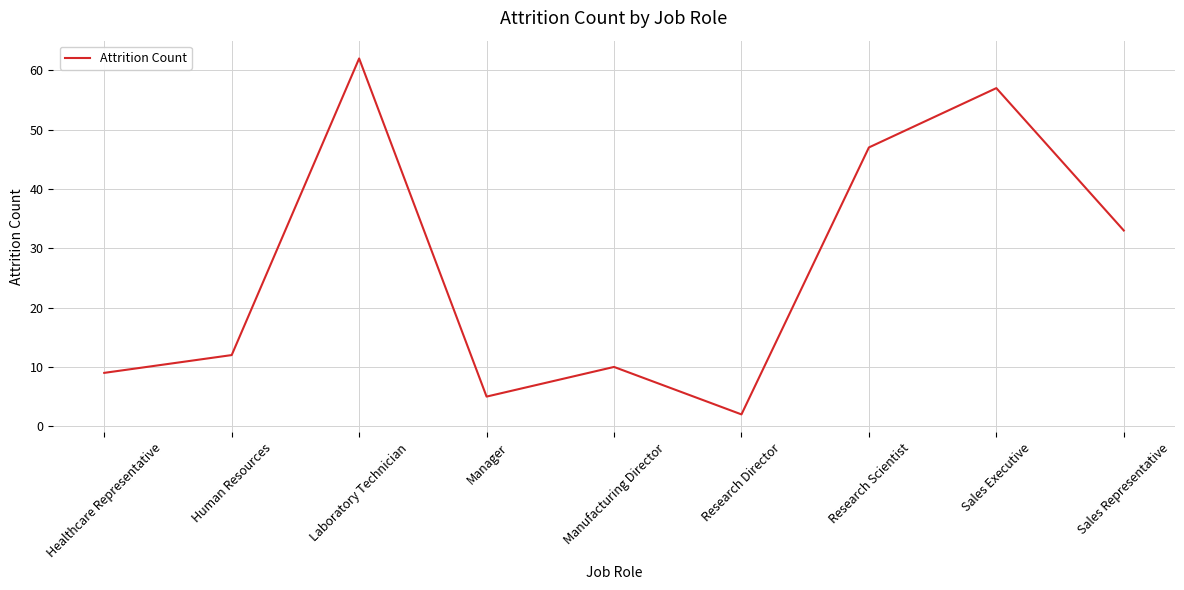

What is the difference between the maximum and minimum values?

60